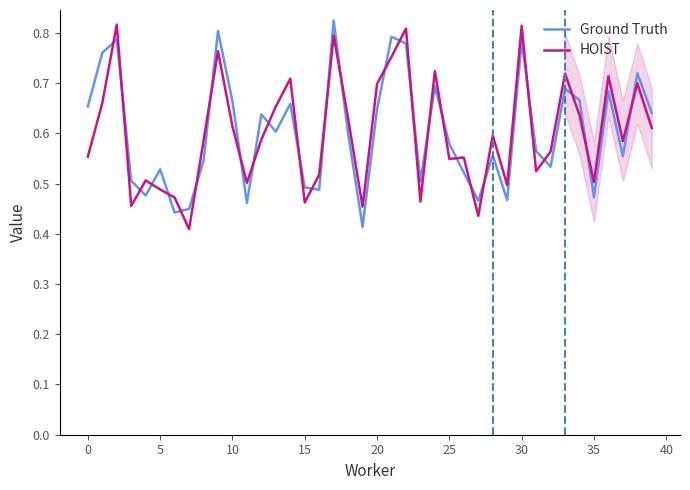

How many interior local peaks does the Ground Truth series have?

13